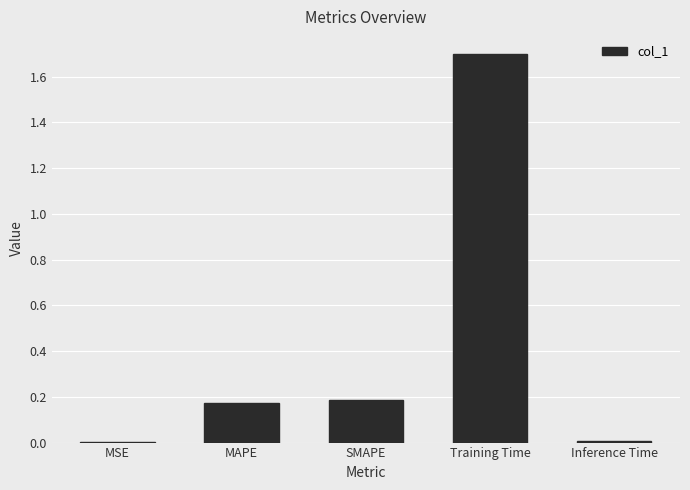

What is the maximum value shown in the chart?

1.7